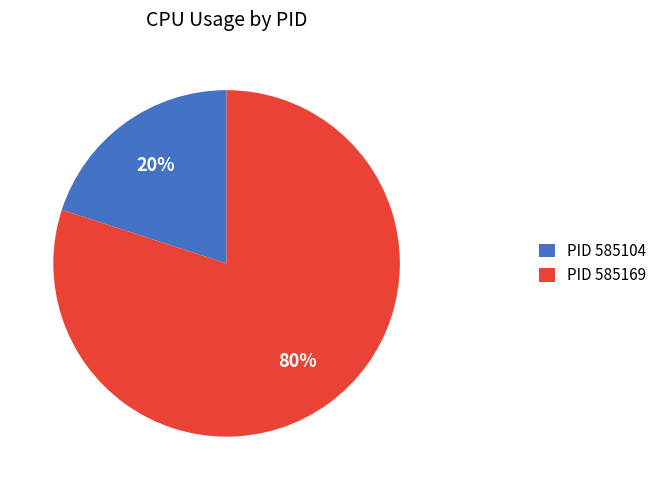

Is there any slice that represents more than half of the pie?

Yes